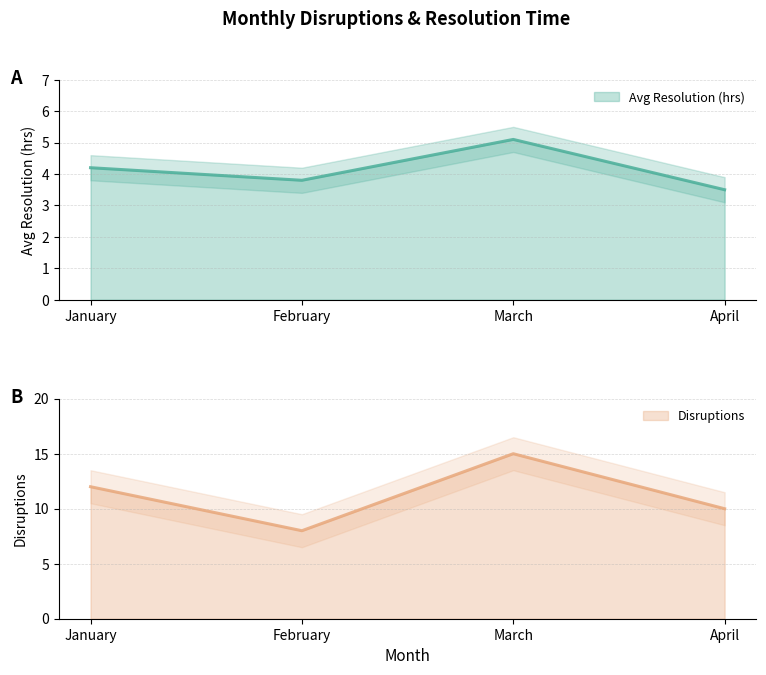

At March, list the series in order from largest to smallest.

Disruptions, Avg Resolution (hrs)